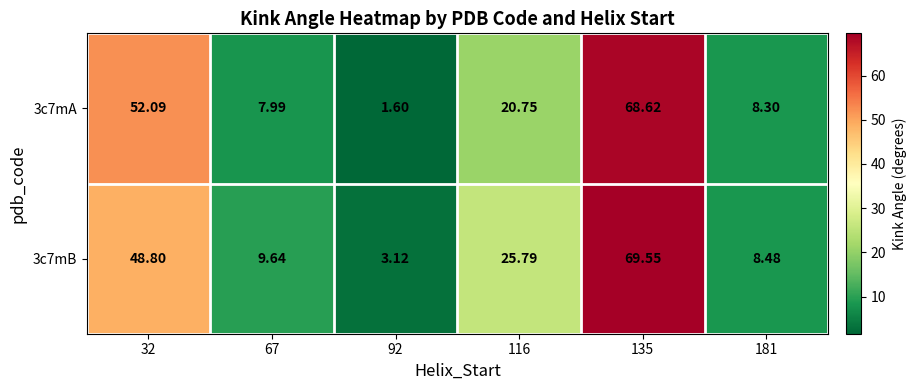

At how many categories does at least one series exceed 28?

2